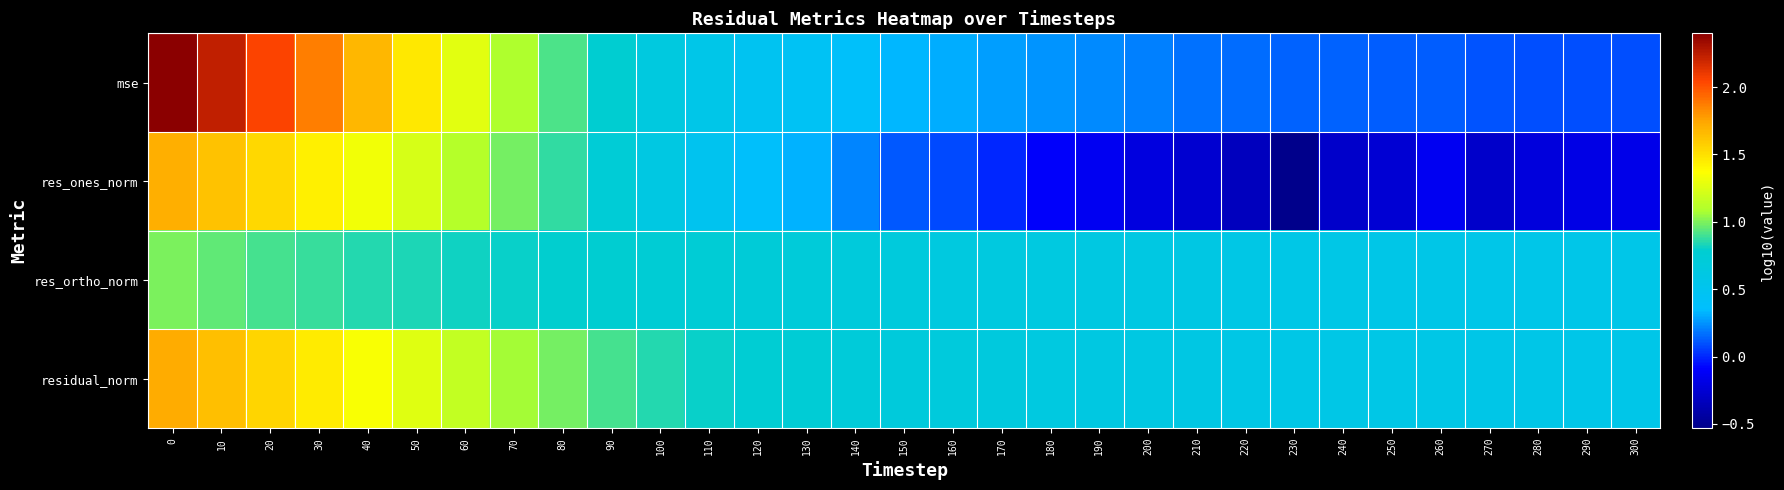

What is the spread (max minus min) of values at 230?

1.1